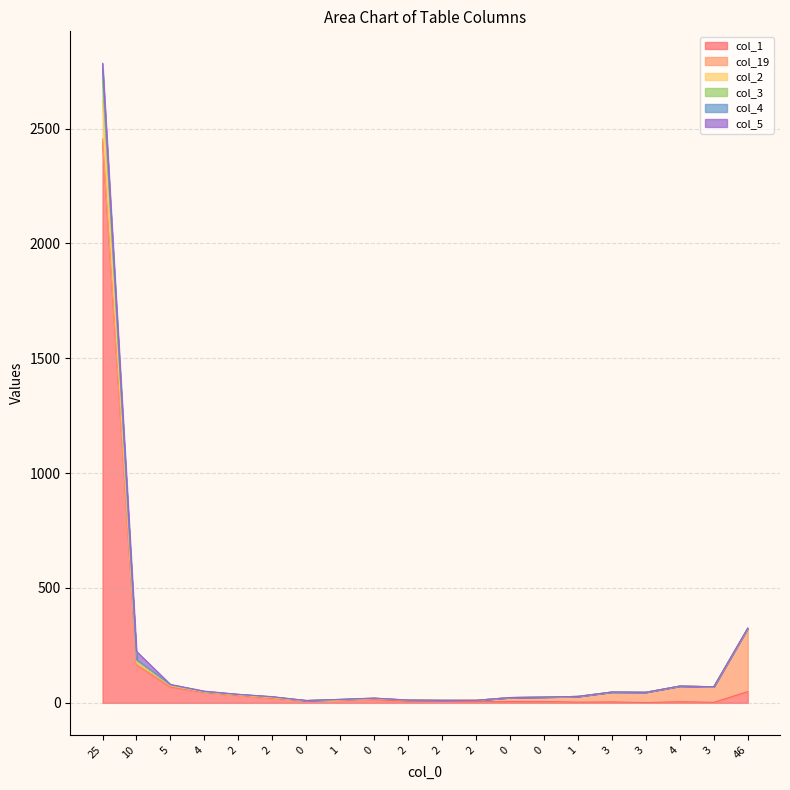

True or false: col_1 and col_2 cross at least once.

False